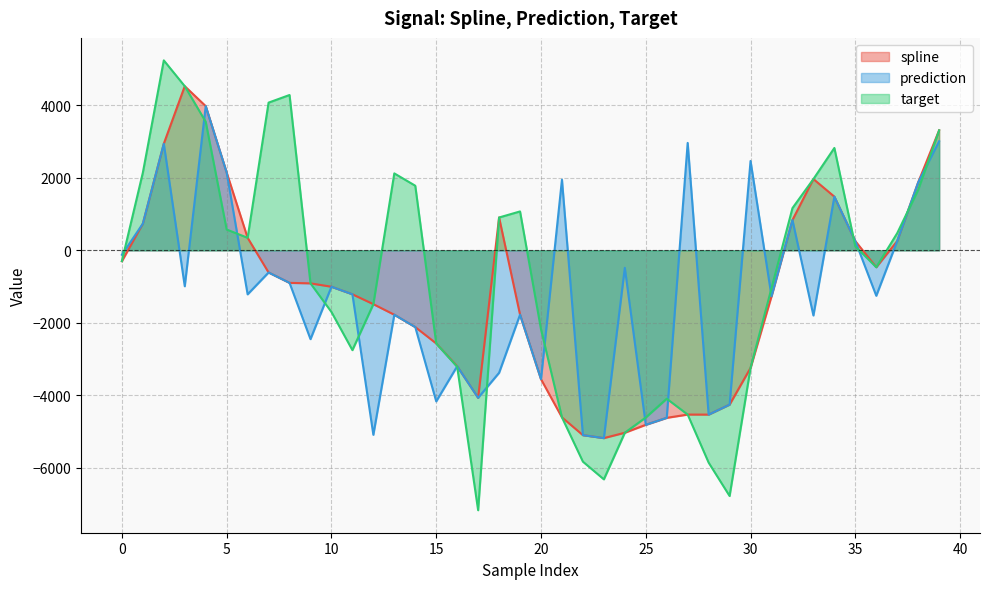

True or false: prediction and spline intersect in this chart.

False